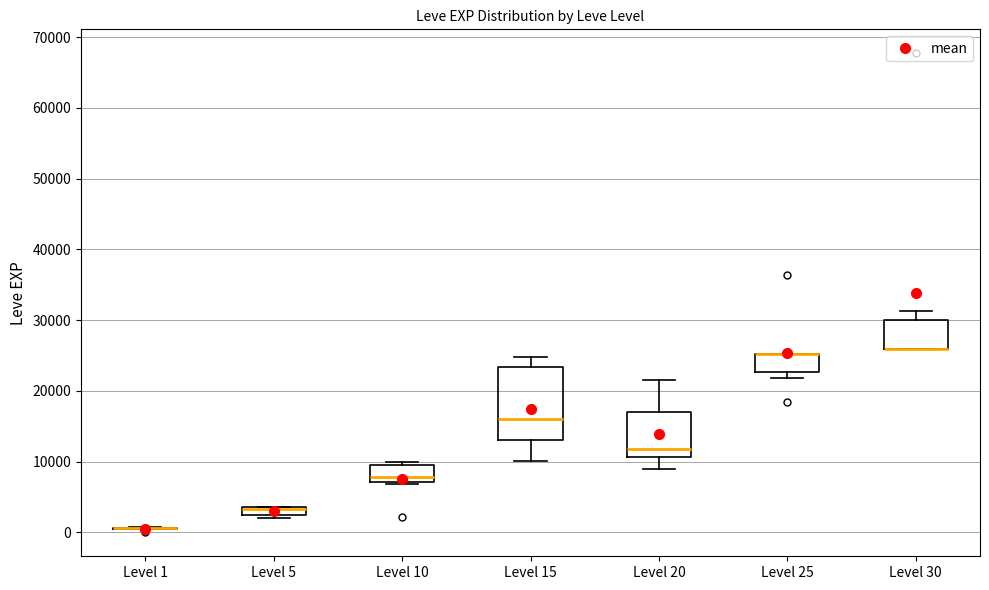

Comparing the boxes themselves (not the whiskers), which one is the tallest?

Level 15